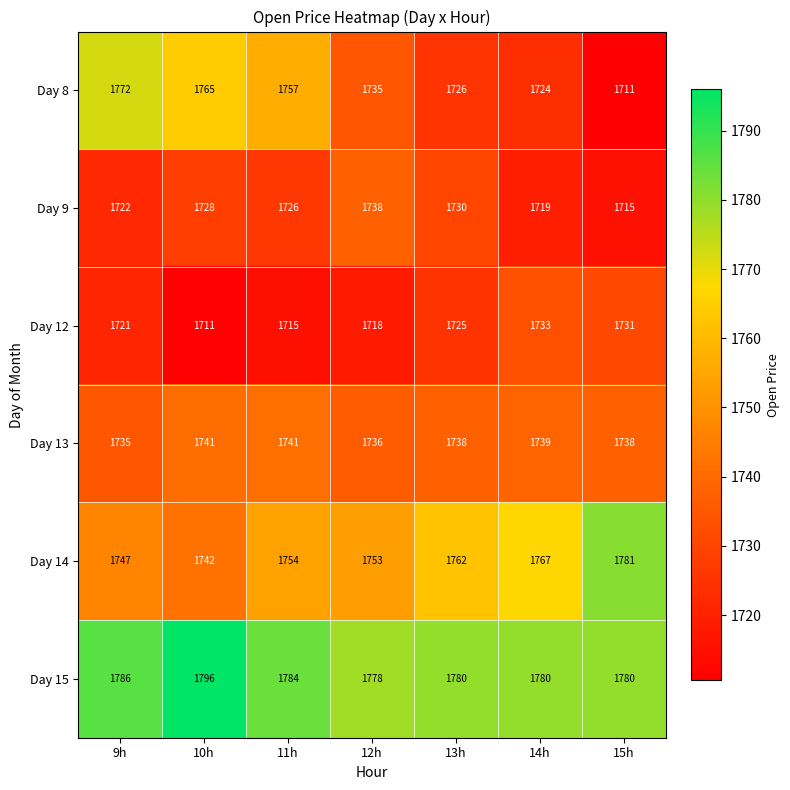

What is the average value of the Day 8 series?

1741